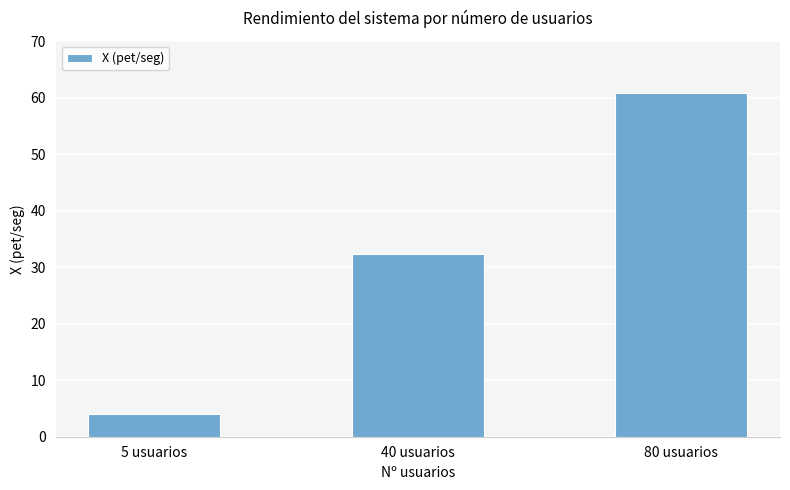

What is the maximum value shown in the chart?

60.9